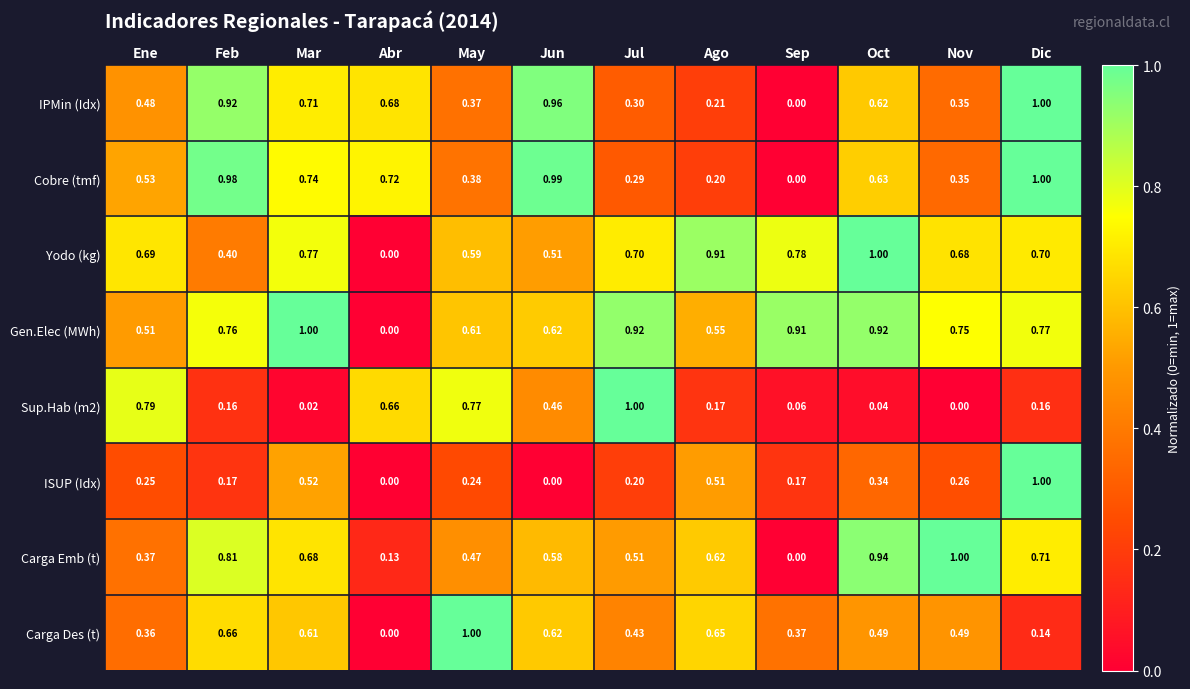

What is the total value across all series at Sep?

2.3